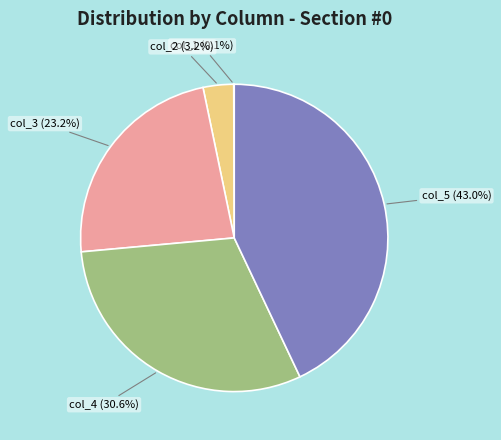

Is there a majority slice in this chart?

No